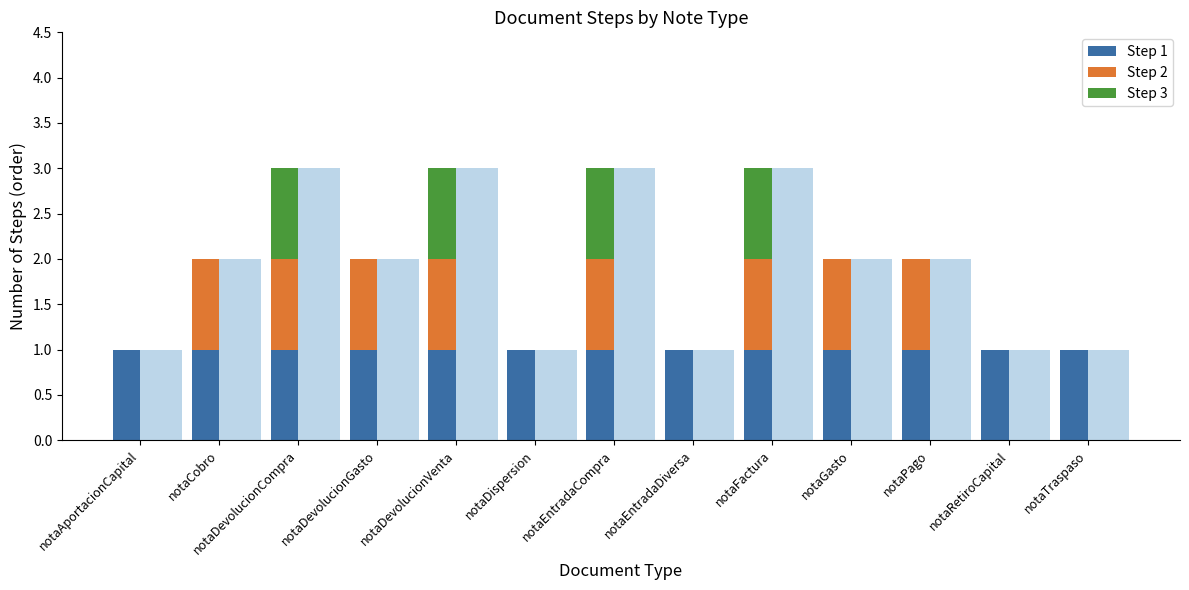

What is the value of the Step 2 bar at the 10th from the left?

1